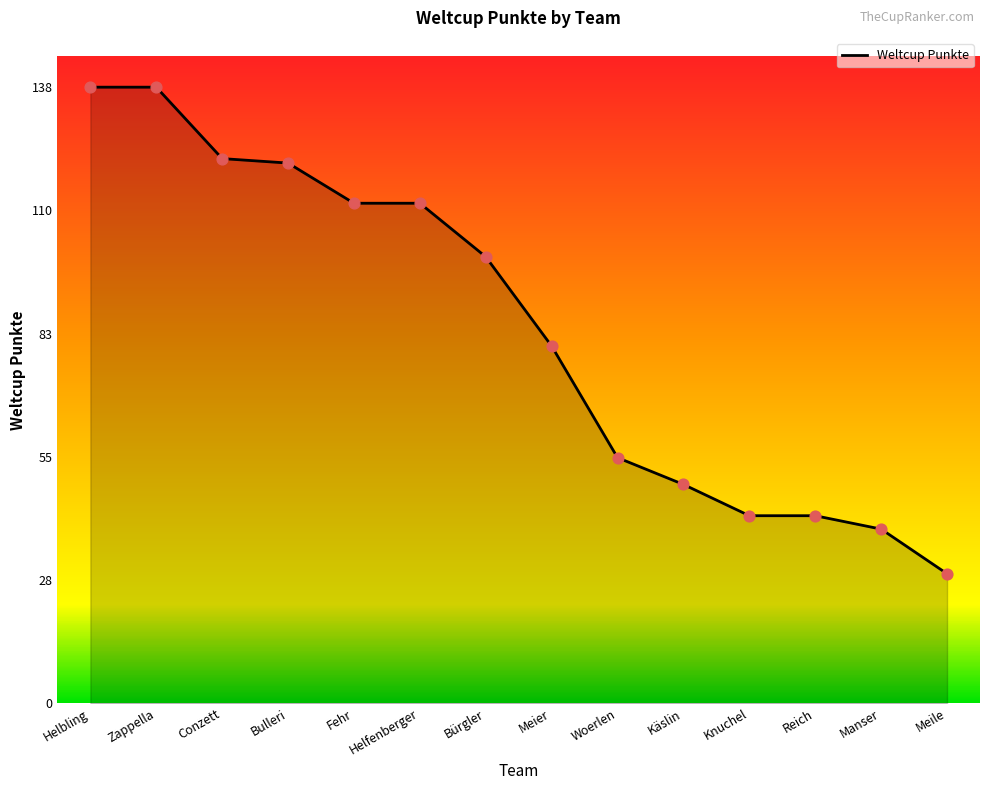

Which has a higher value, Conzett or Helbling?

Helbling